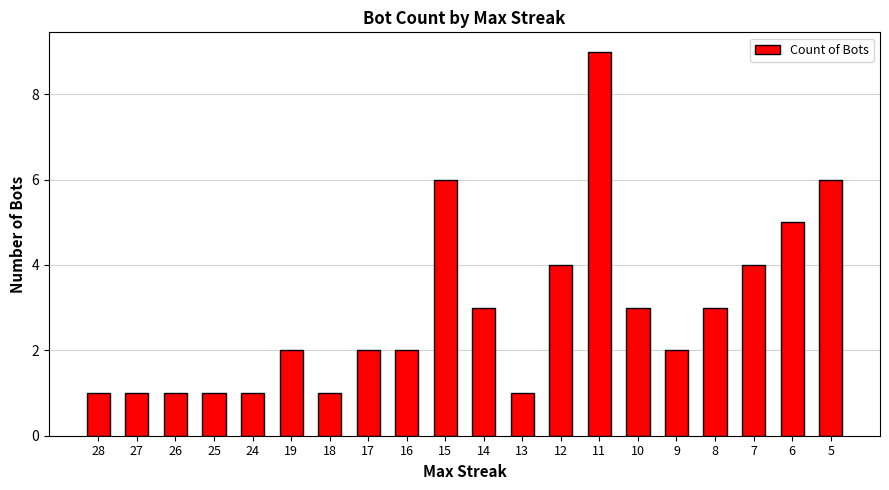

What is the value of the 12th bar from the left?

1